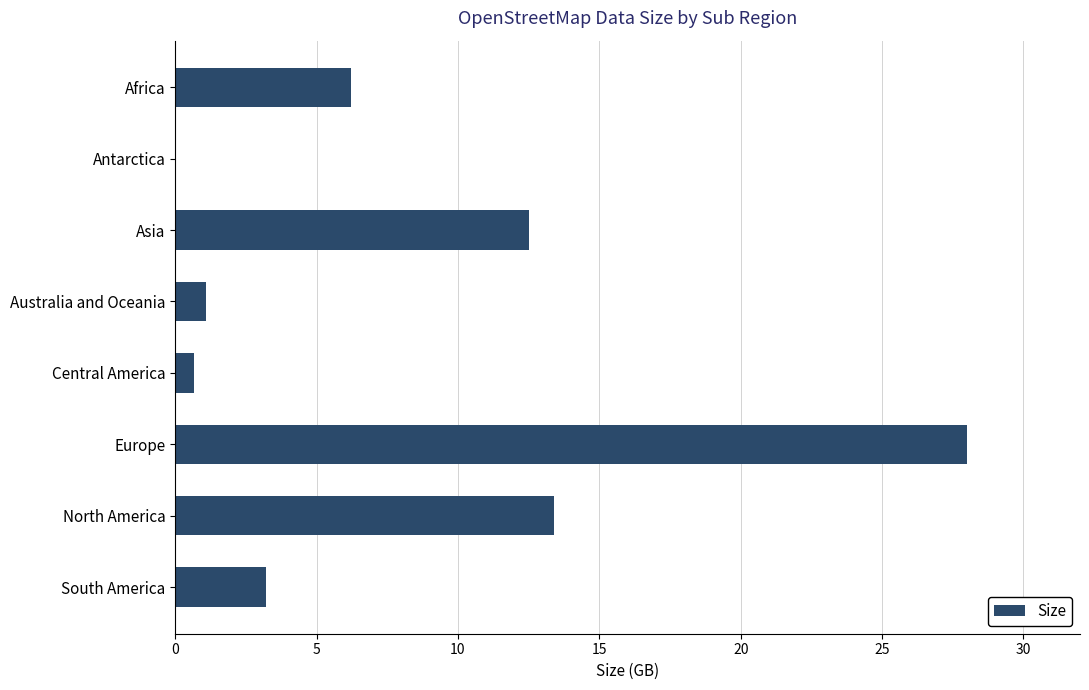

Is it true that the value at North America is 19.8?

False